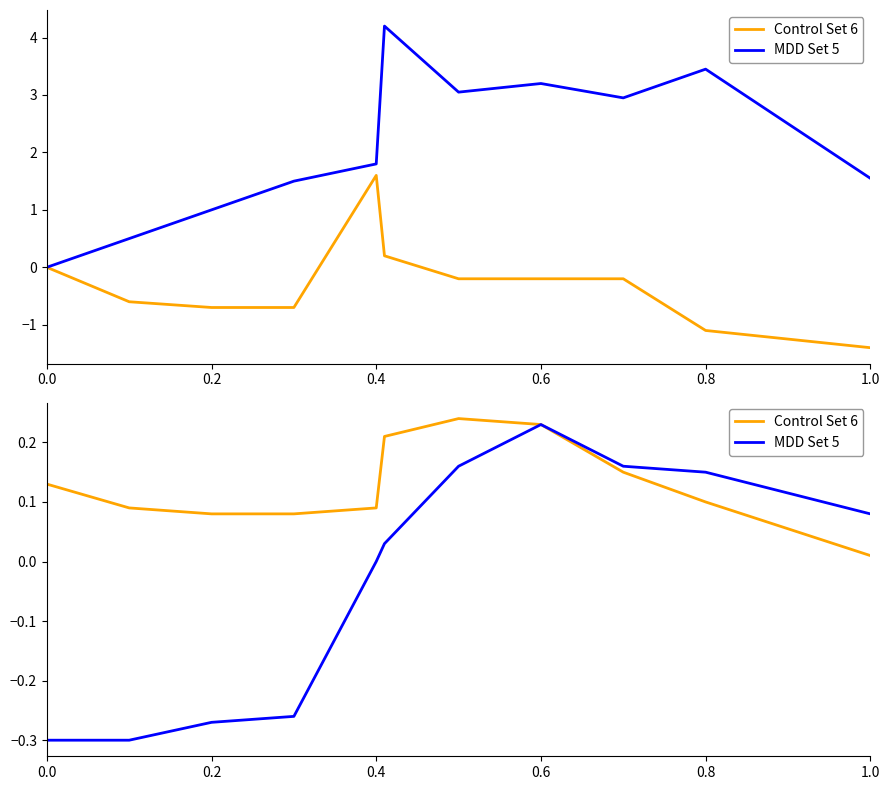

True or false: Control Set 6 and MDD Set 5 intersect in this chart.

False